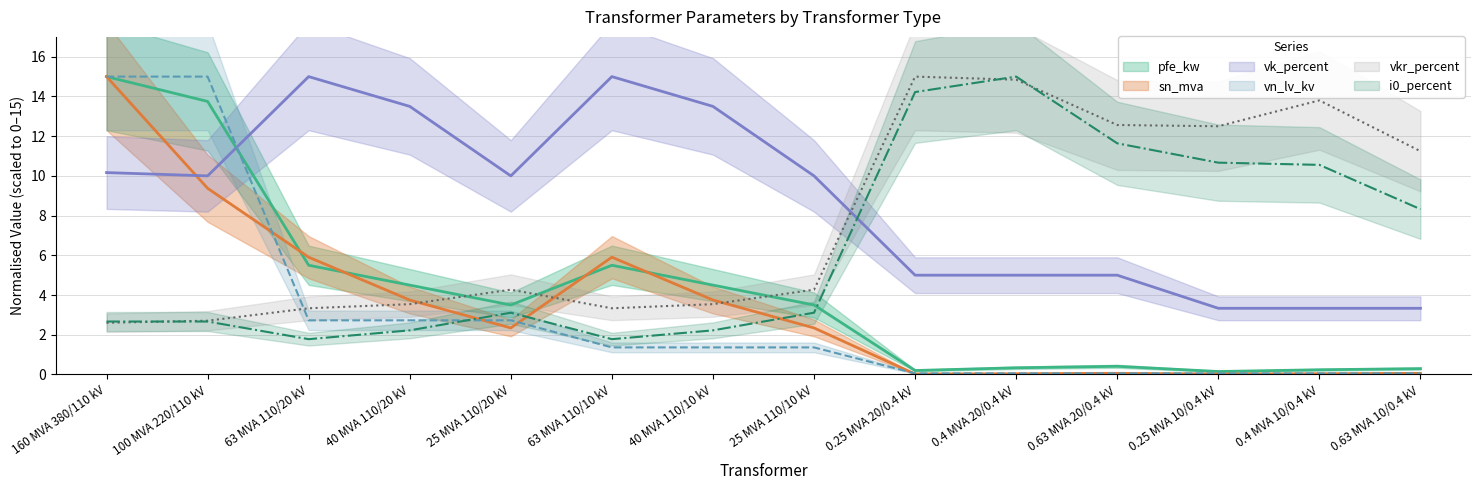

Is this an area chart (filled region under the line)?

No